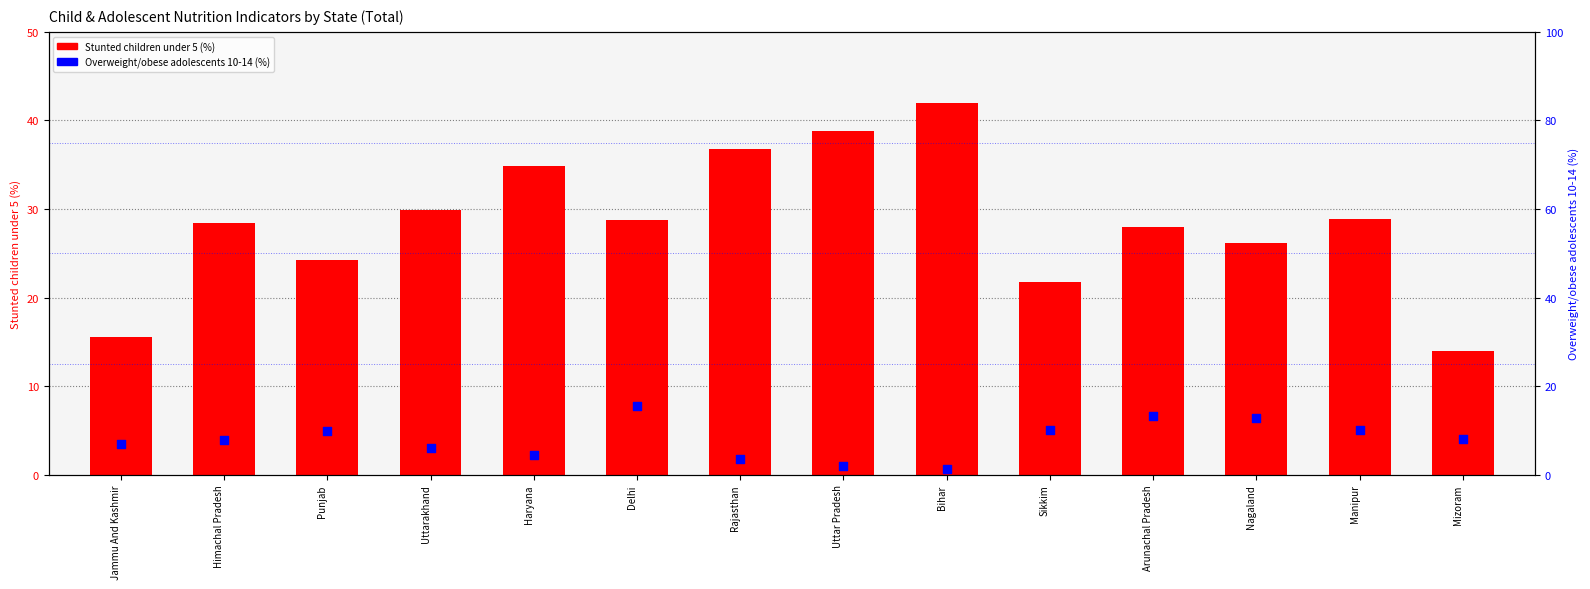

Which series has the widest spread of Y values?

Stunted children under 5 (%)